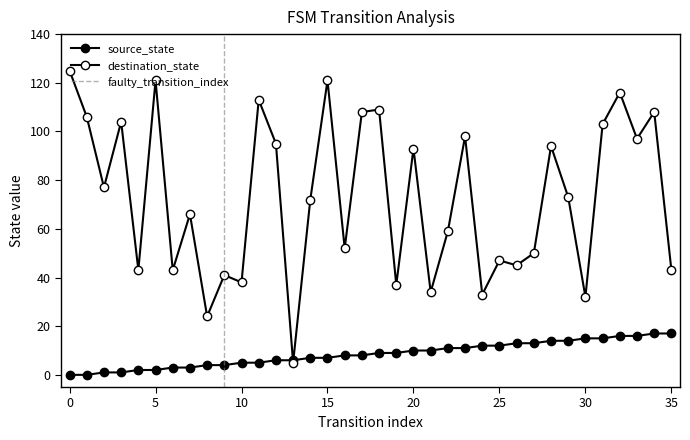

What is the value of the destination_state point at the 12th from the left?

113